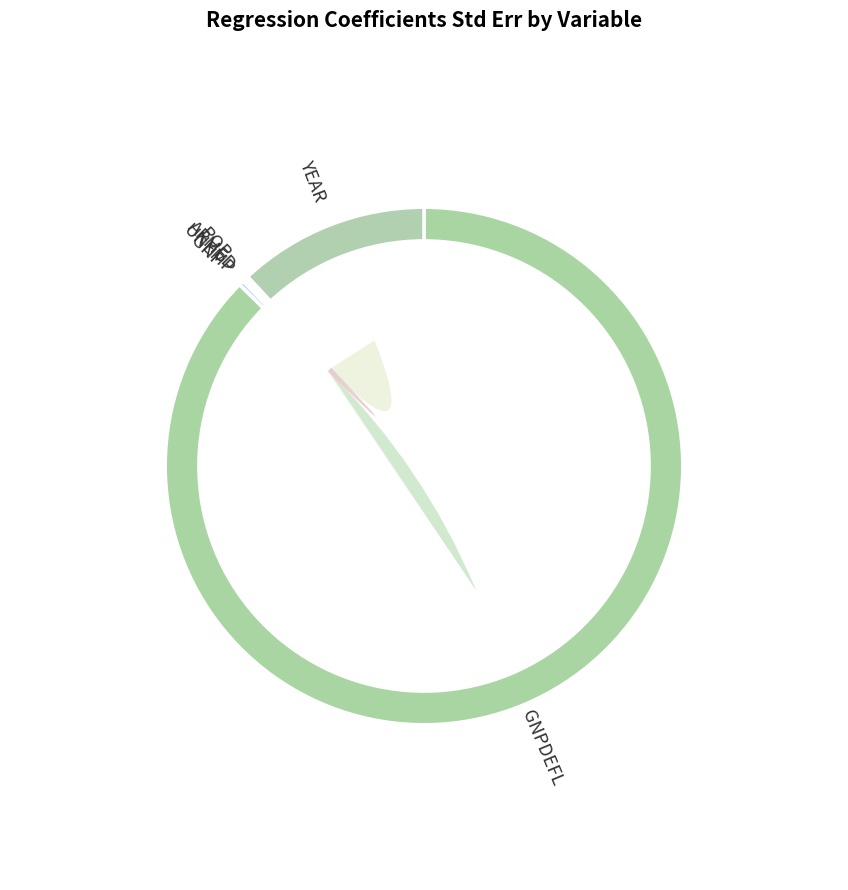

Rank the categories by value from lowest to highest.

GNP, ARMED, POP, UNEMP, YEAR, GNPDEFL